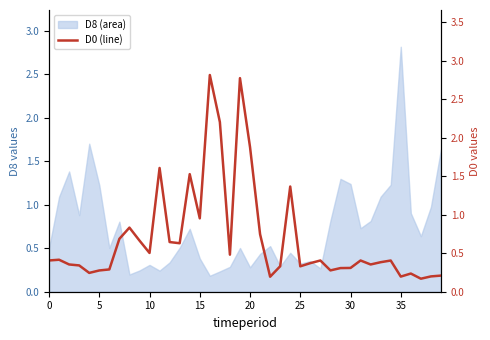

Is it true that the value at 30 is 0.5?

False